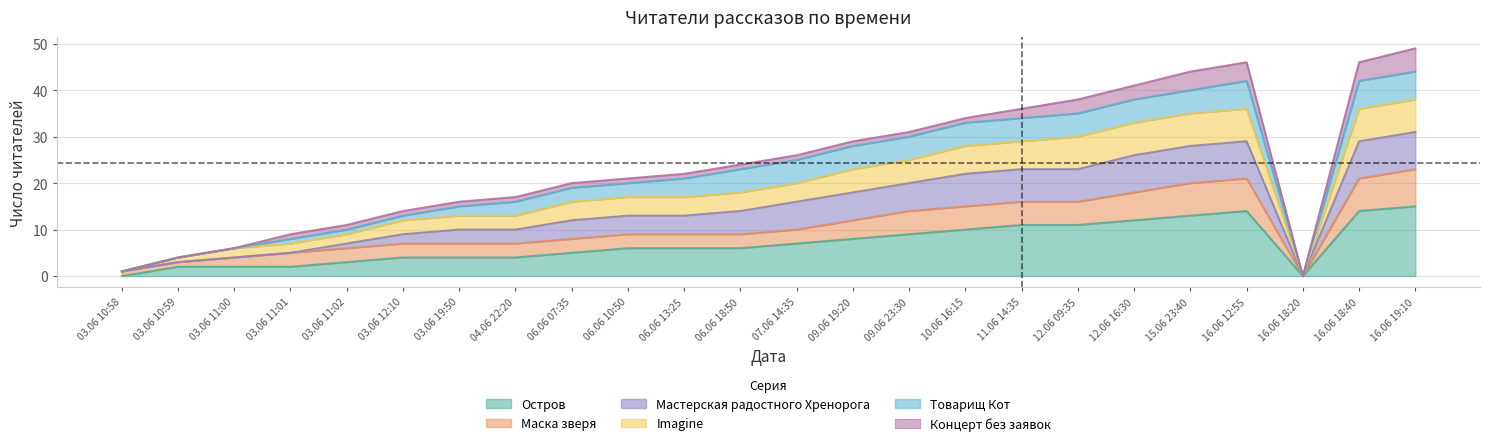

True or false: Маска зверя has a value of 3 at 03.06 11:01.

False